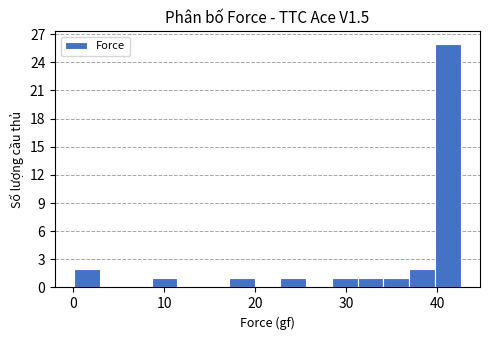

Read against the x-axis, roughly where is the centre of the tallest bar?

41